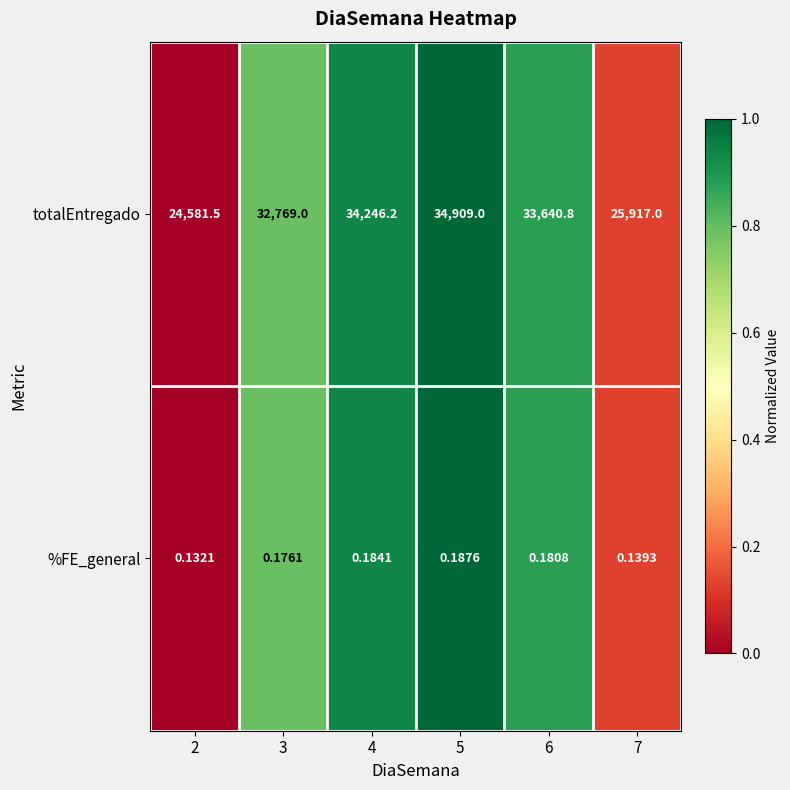

Rank the series at 4 from lowest to highest value.

%FE_general, totalEntregado